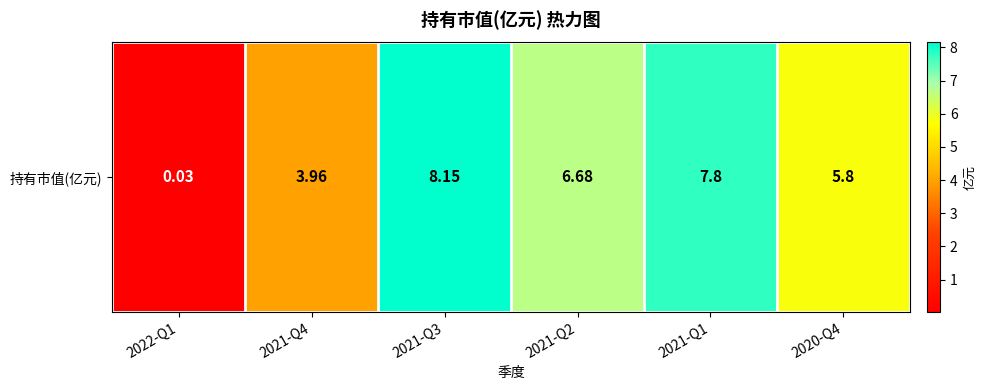

Reading left to right, list all the values displayed in this chart.

0.0	4.0	8.2	6.7	7.8	5.8